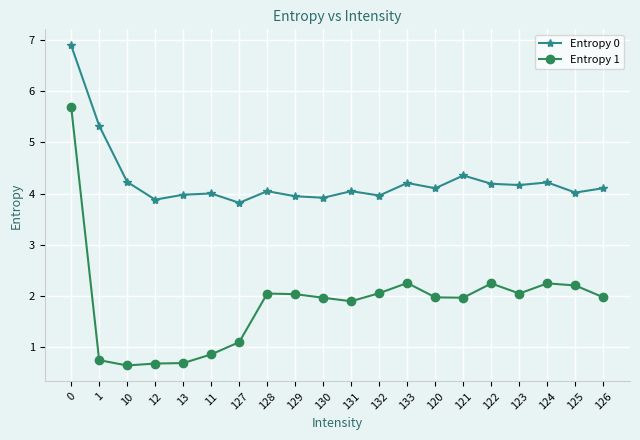

True or false: Entropy 1 has more than 1 interior local peaks.

True